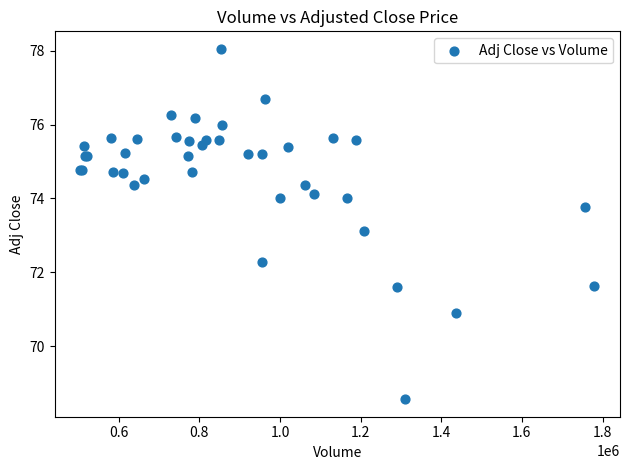

What Y value in the scatter plot is closest to 73?

73.1